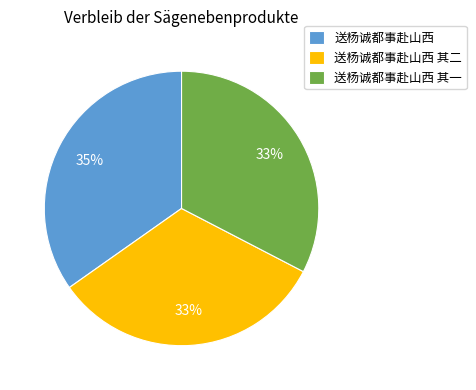

Count the number of slices in the pie.

3